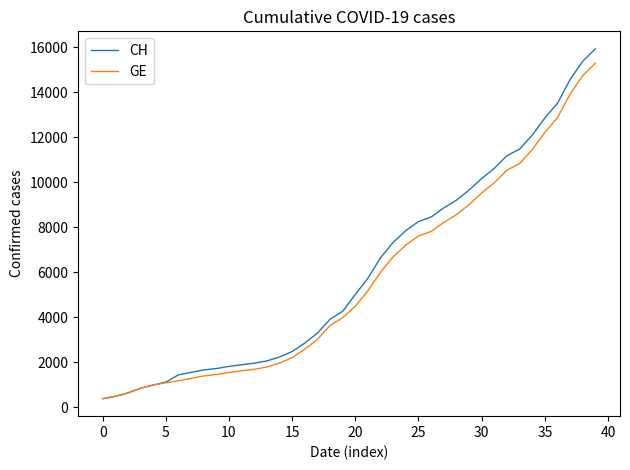

Which series has the largest range (max minus min)?

CH